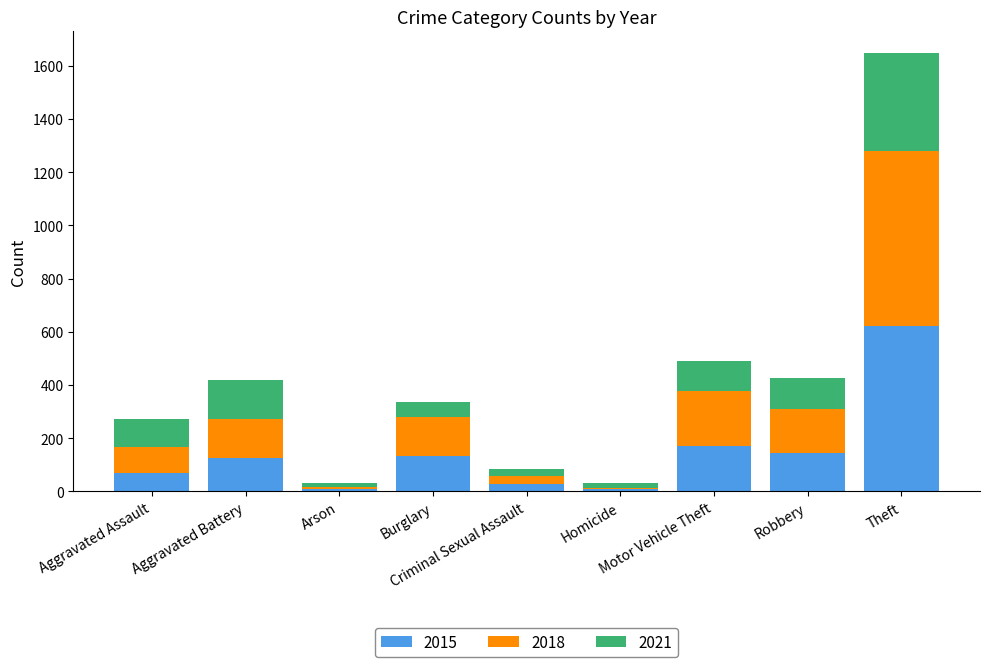

What is the difference between the 2018 values at Aggravated Battery and Burglary?

1